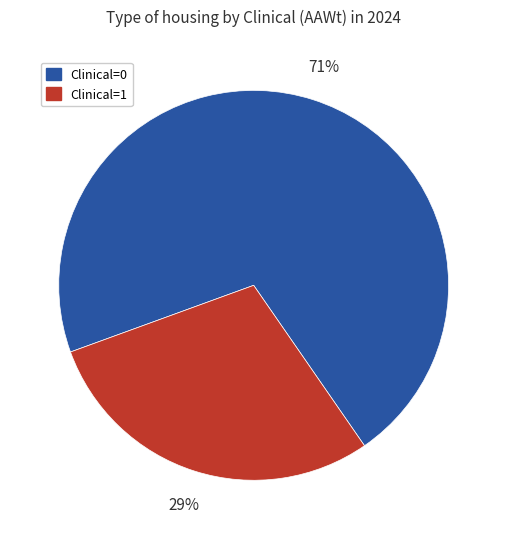

Do Clinical=0 and Clinical=1 together represent more than half of the pie?

Yes